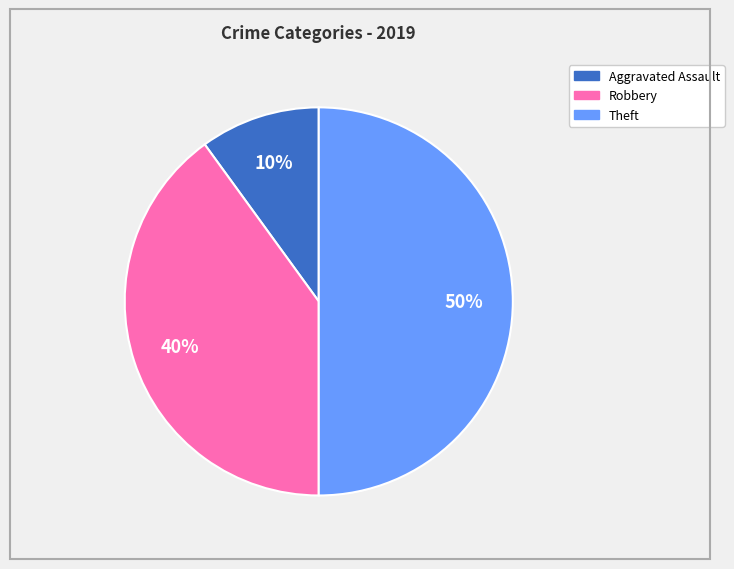

To the nearest percent, what is the average slice percentage?

33%